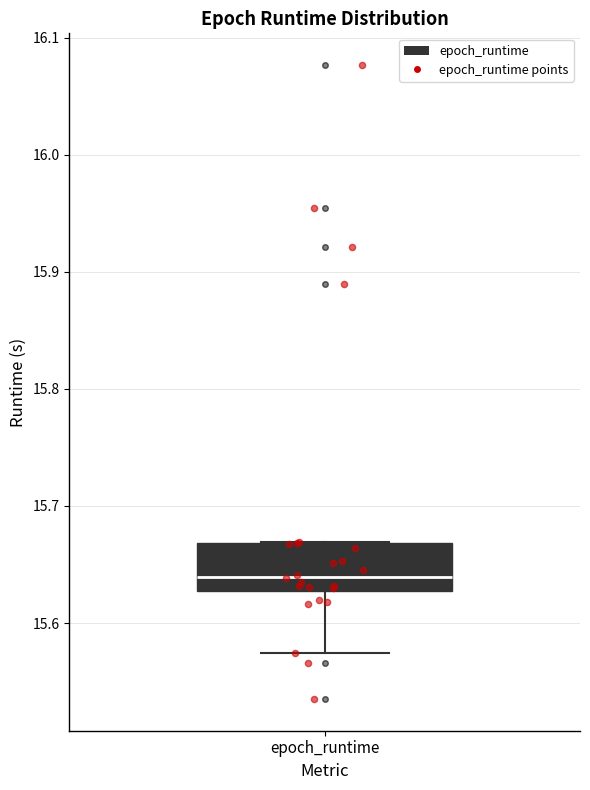

Read this box plot against the y-axis: the position of the median line, the range covered by the box, and the ends of both whiskers. The values are not printed on the chart, so give them approximately, as read against the axis.

median 15.64, box 15.63 to 15.67, whiskers 15.57 to 15.67